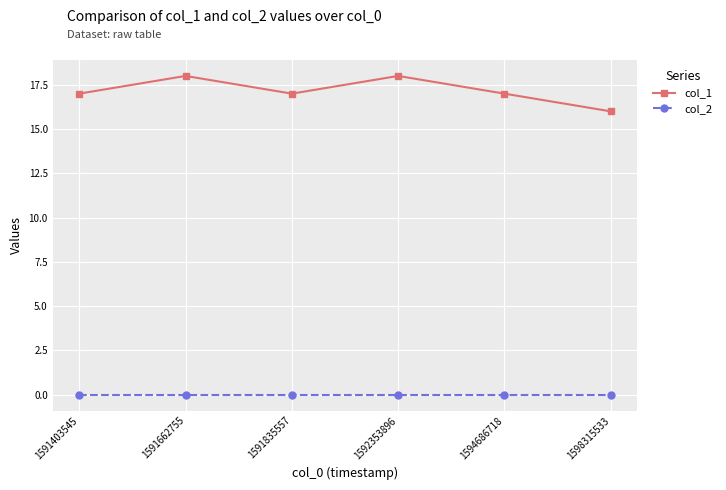

Reading left to right, what are all the values shown in this chart?

col_1: 17	18	17	18	17	16
col_2: 0	0	0	0	0	0